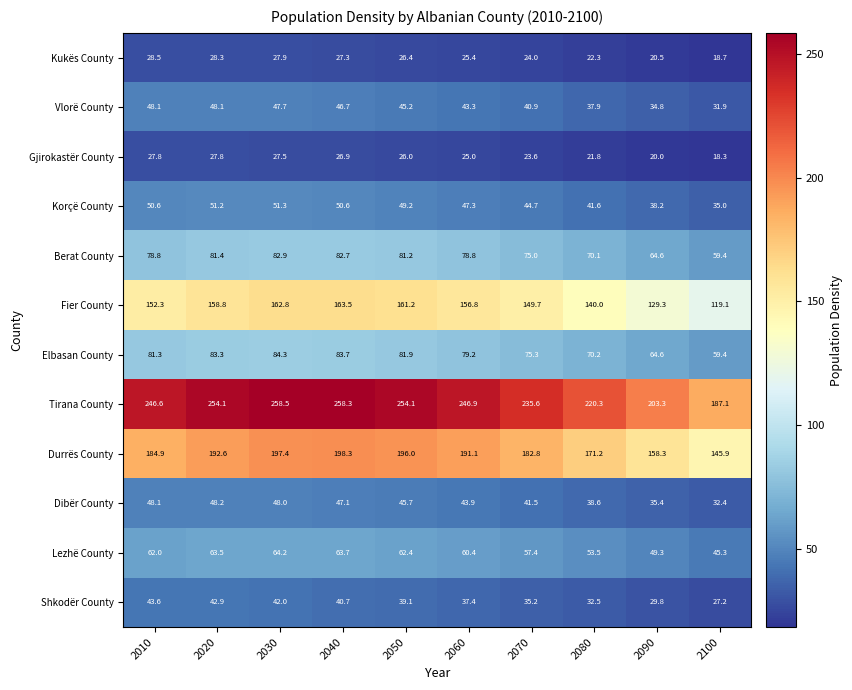

What is the difference between the maximum and minimum values in the Elbasan County series?

24.9